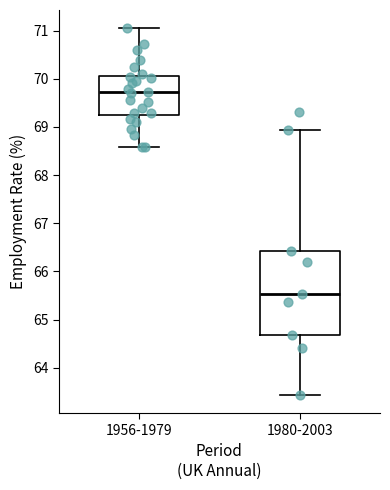

Which box is the tallest, from its lower edge to its upper edge?

1980-2003